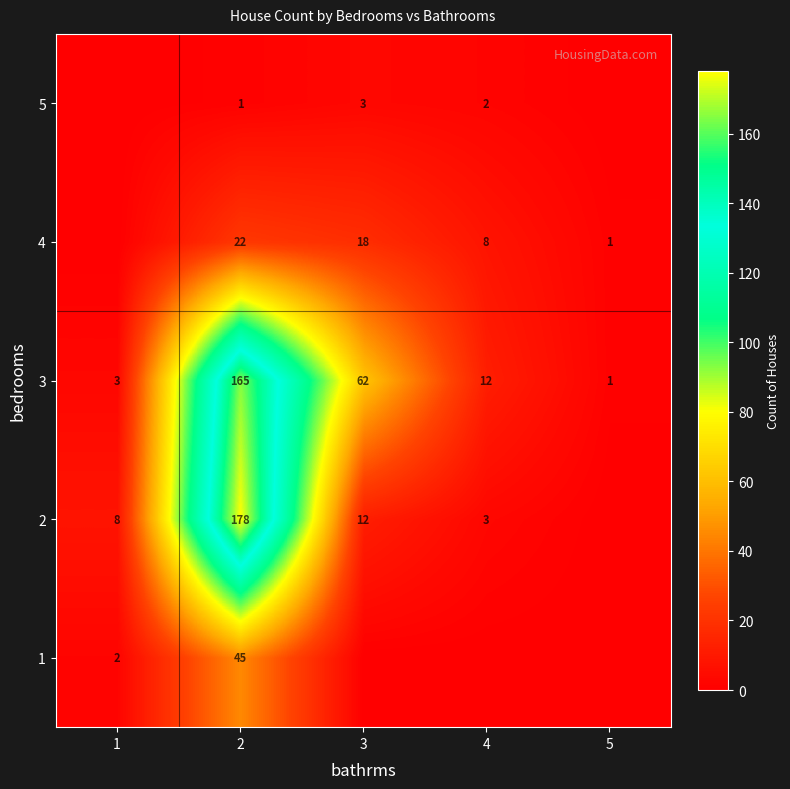

The 1 series shows 59 at 2. True or false?

False